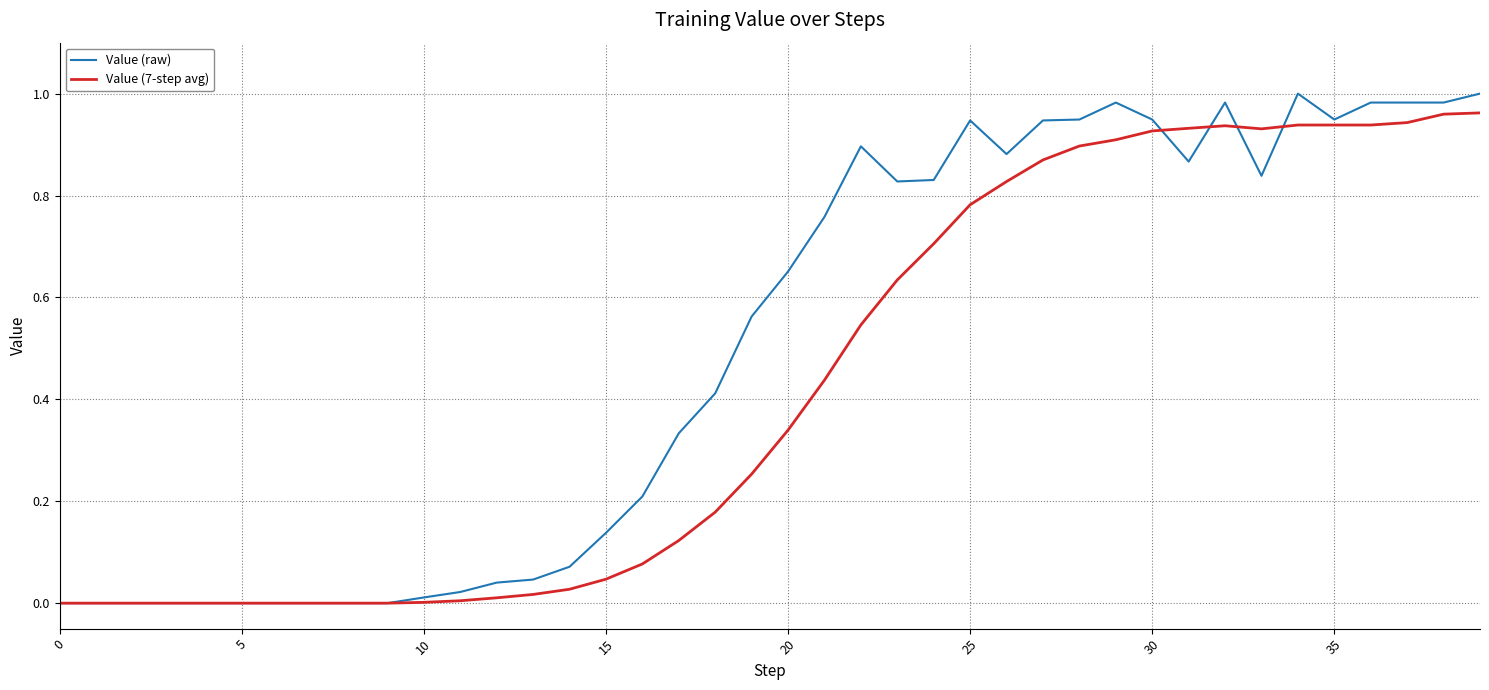

Which series has the largest range (max minus min)?

Value (raw)